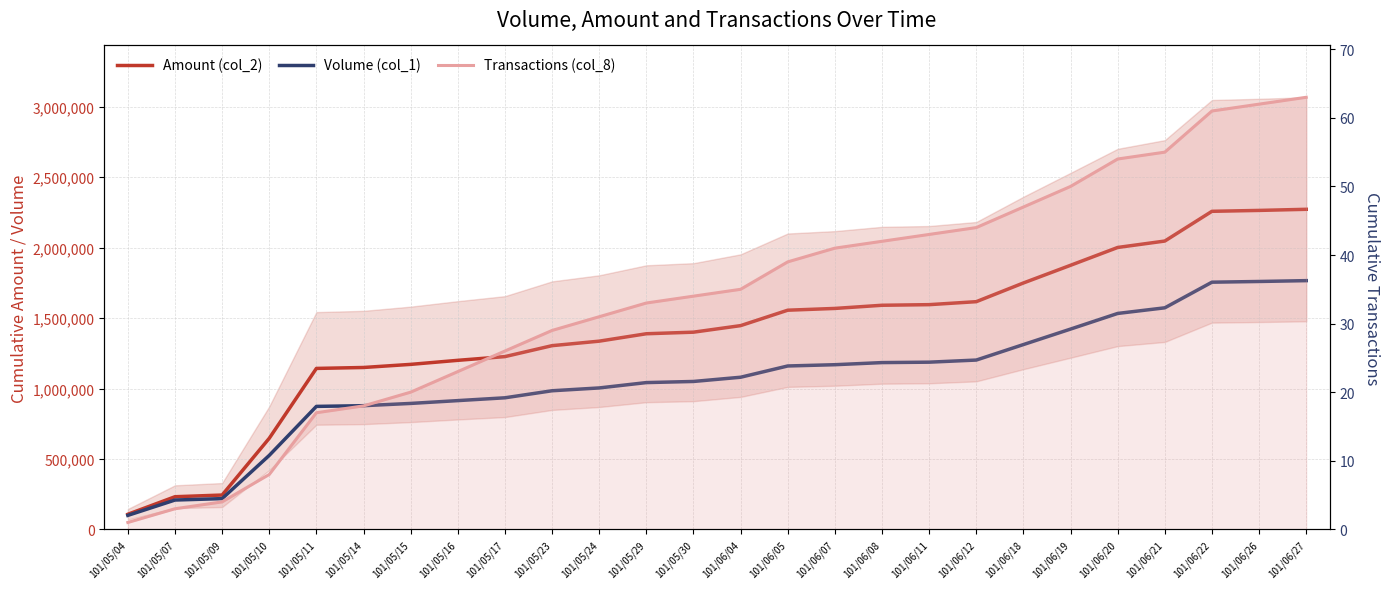

True or false: Volume (col_1) and Transactions (col_8) cross at least once.

False